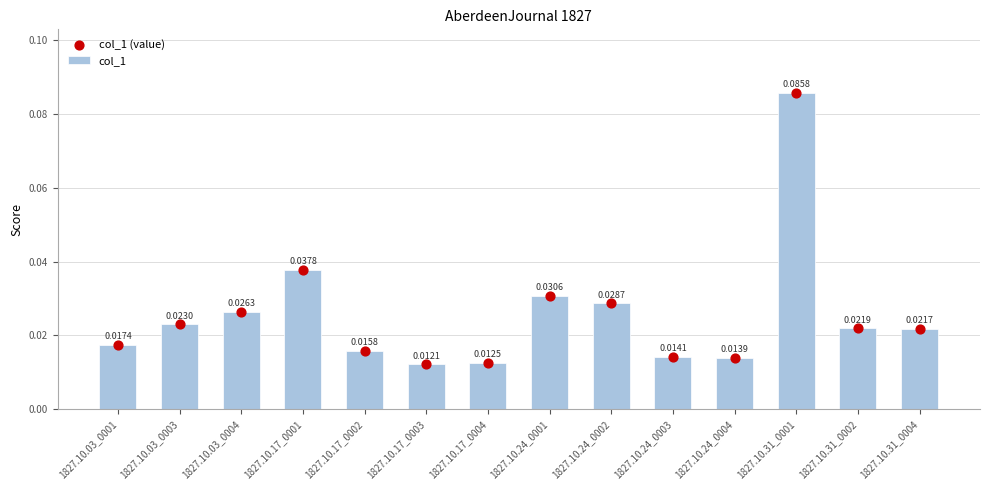

At how many categories does at least one series exceed 0?

14